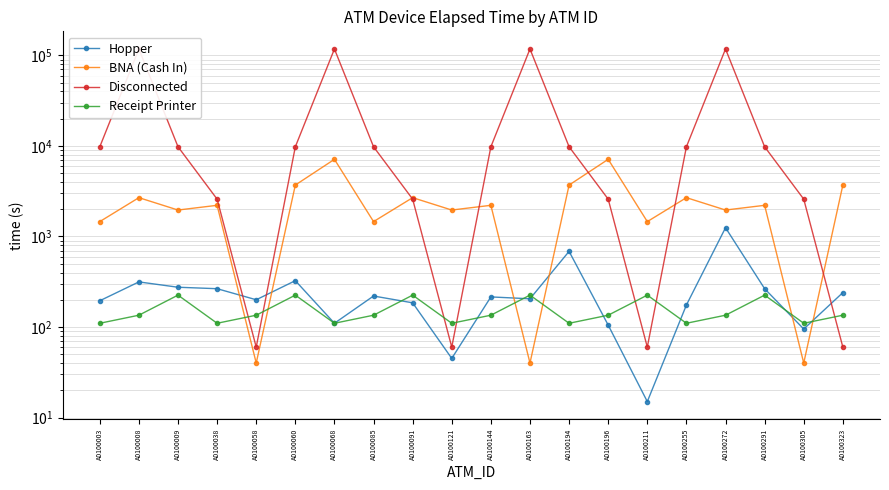

What is the difference between the Hopper values at A0100305 and A0100291?

170